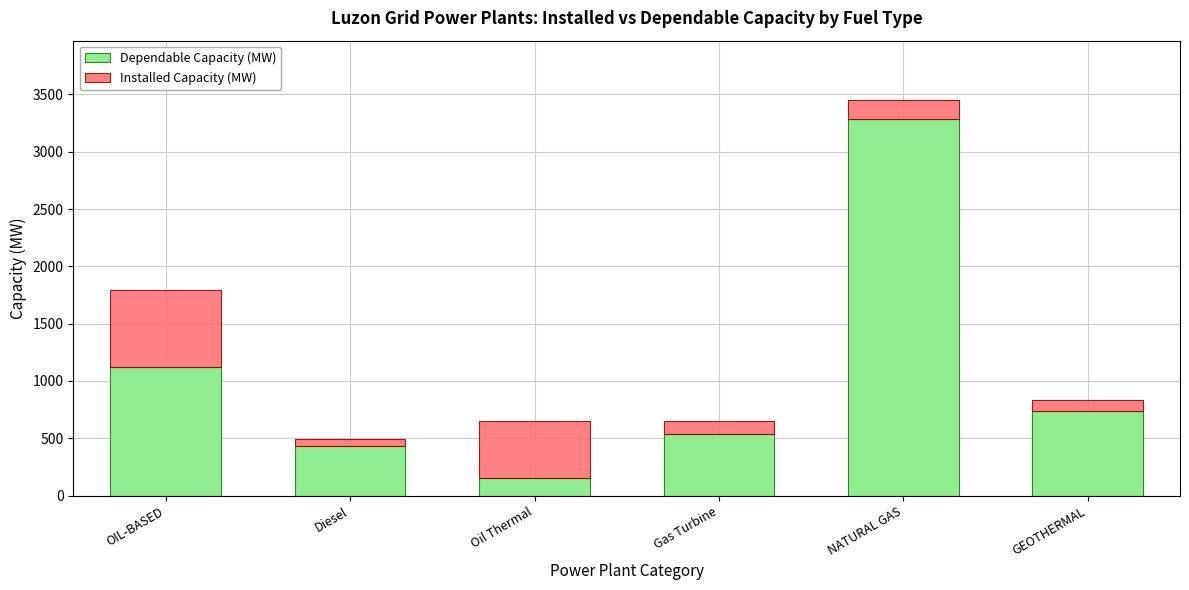

True or false: Dependable Capacity (MW) has a value of 2264.7 at NATURAL GAS.

False